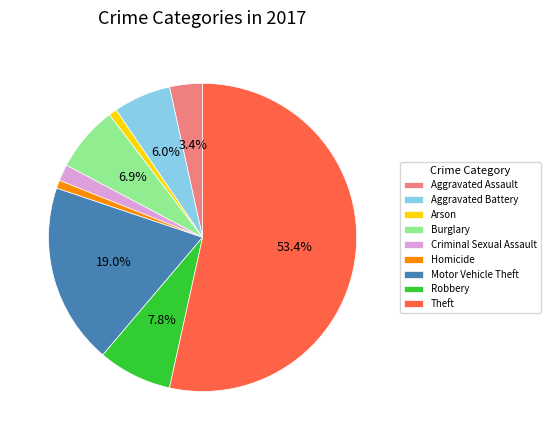

Which has a higher value, Robbery or Arson?

Robbery